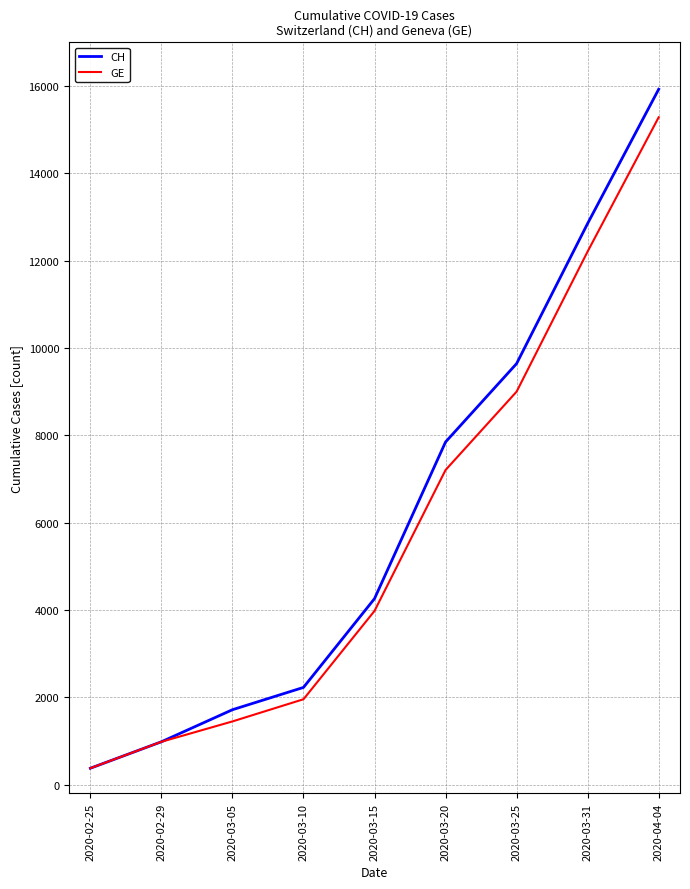

Rank the series at 2020-03-25 from lowest to highest value.

GE, CH